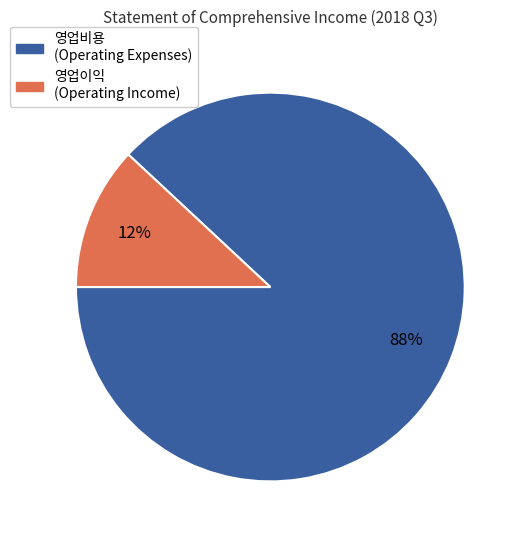

To the nearest percent, what portion does 영업비용 (Operating Expenses) represent?

88%